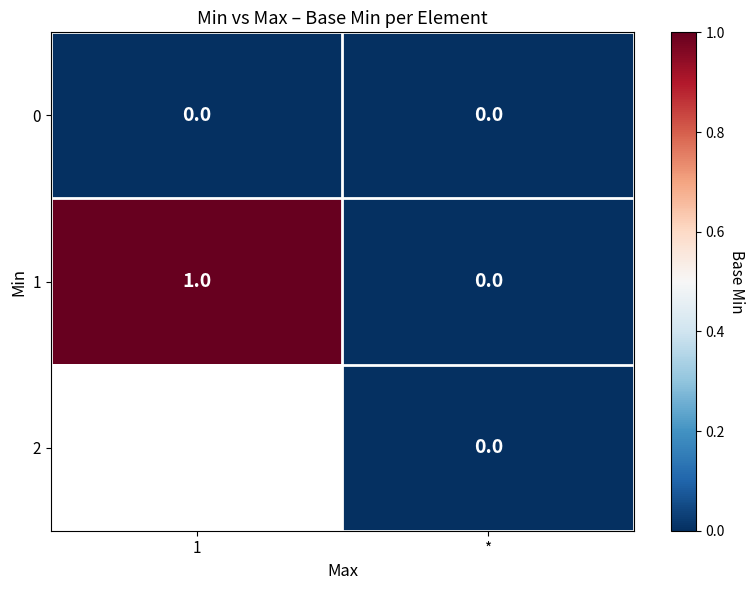

At how many categories does at least one series exceed 0?

1